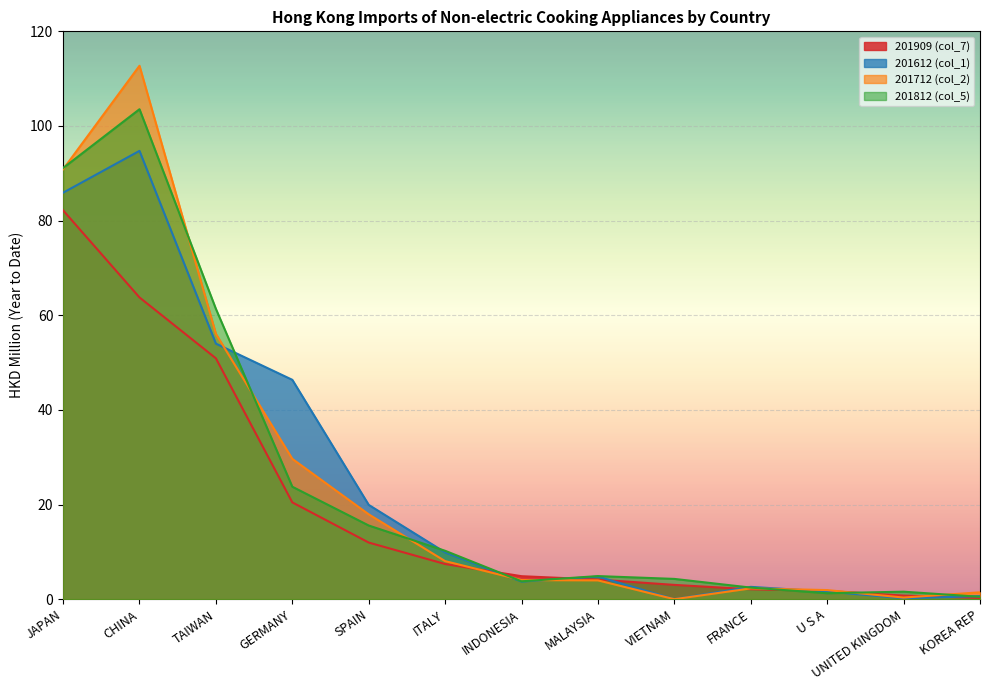

What are all the series names shown in the legend?

201909 (col_7), 201612 (col_1), 201712 (col_2), 201812 (col_5)